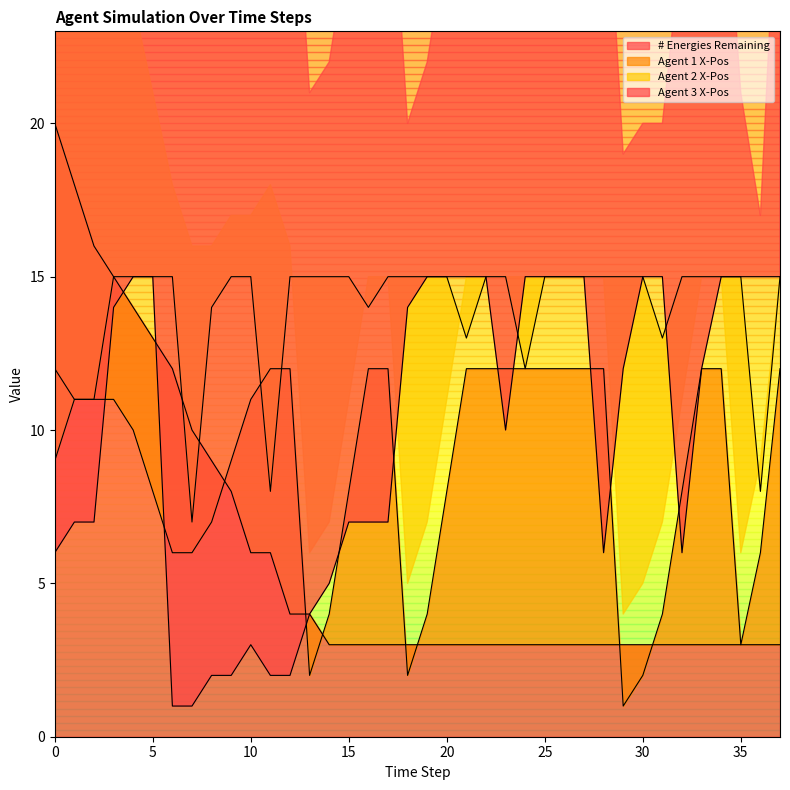

Which series has the largest total across all categories?

Agent 2 X-Pos